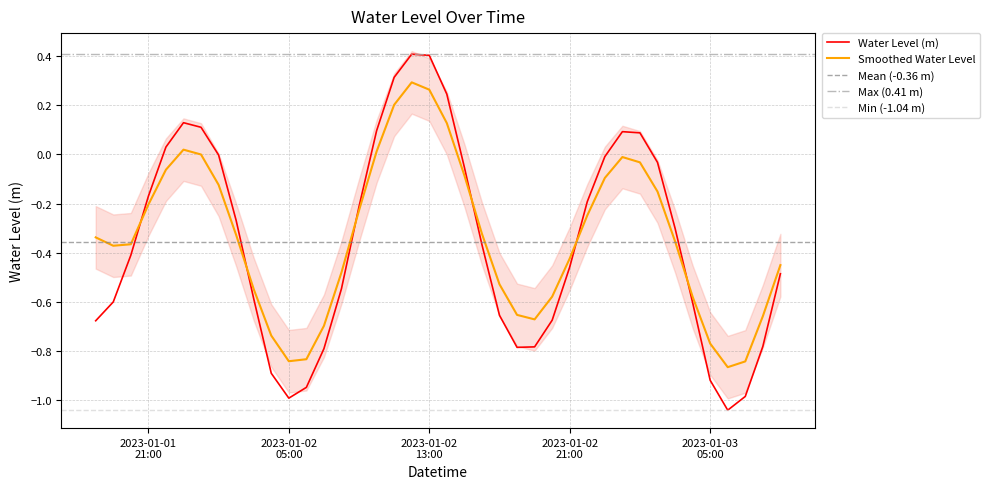

What is the label of the 1st point from the left?

2023-01-01 18:00:00